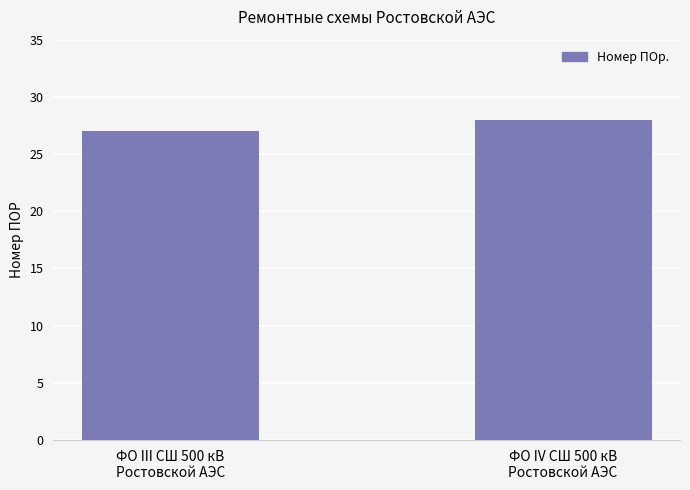

At which label is the value closest to 27?

ФО III СШ 500 кВ
Ростовской АЭС